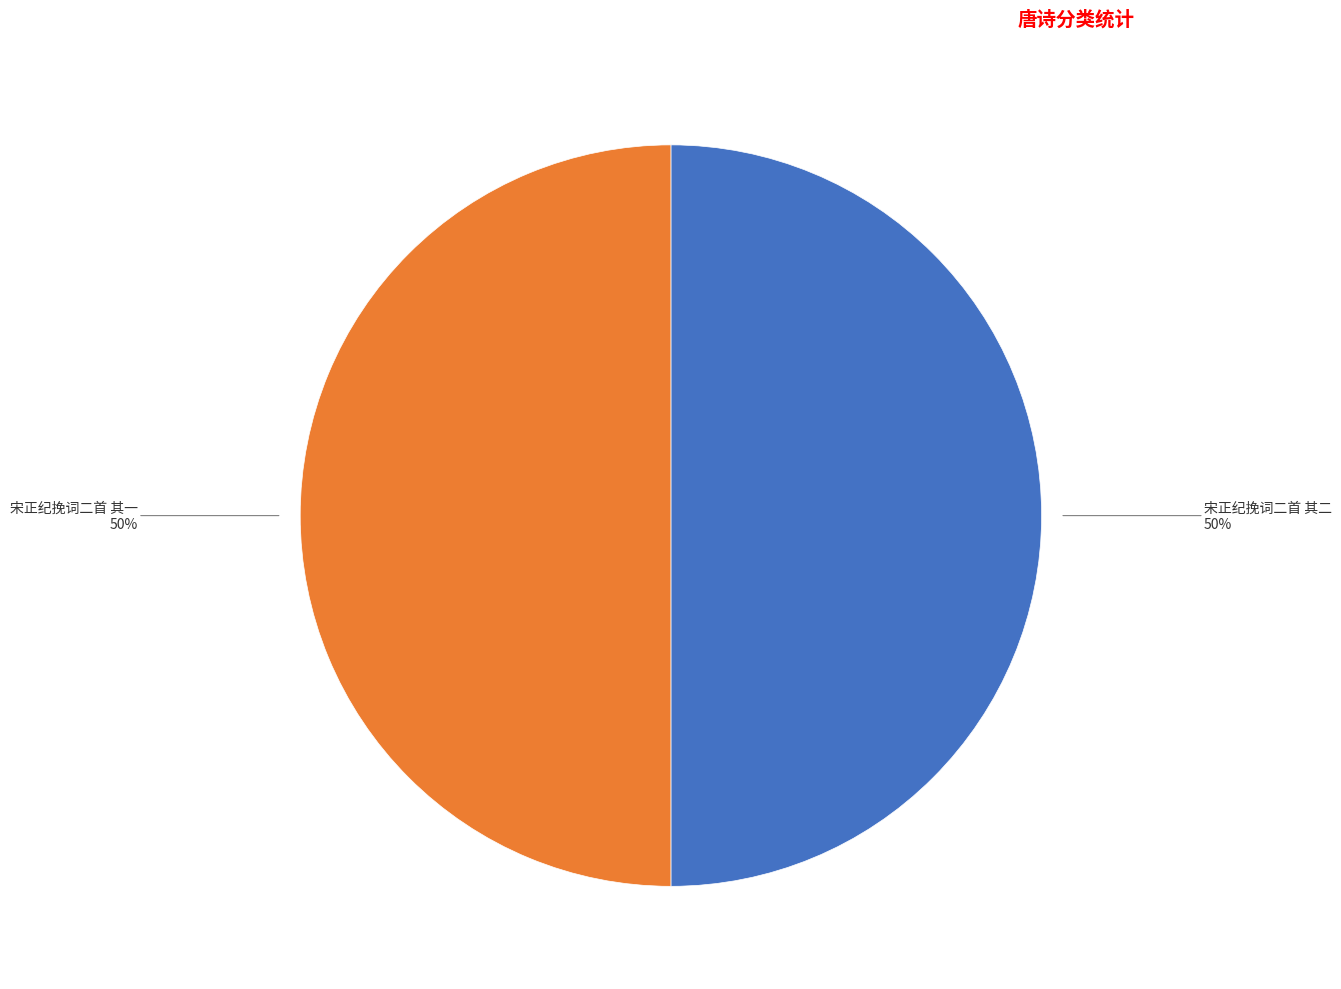

To the nearest percent, what is the average slice percentage?

50%